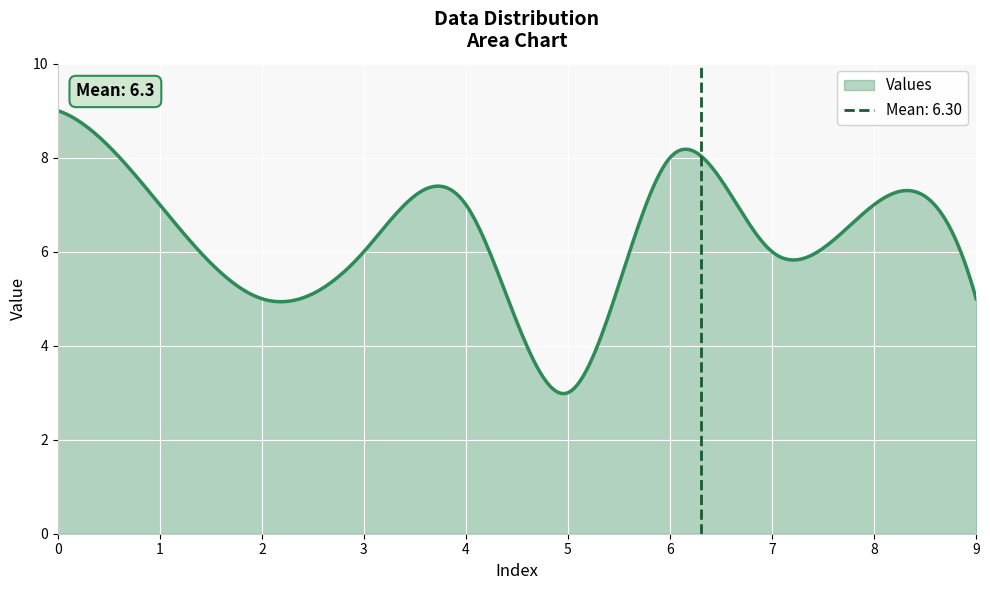

What is the greatest value displayed?

9